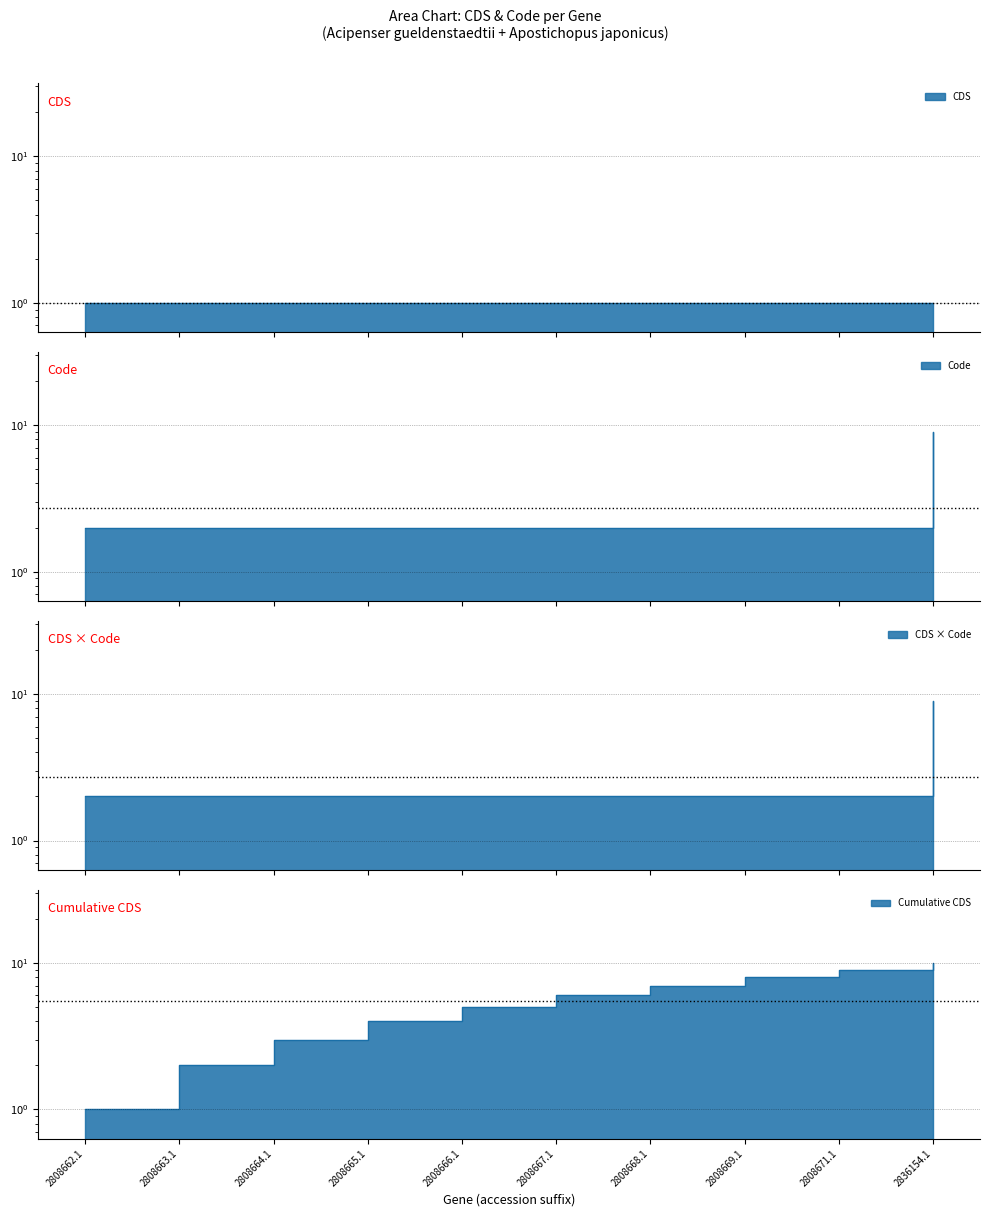

What is the approximate value at 2808668.1?

2